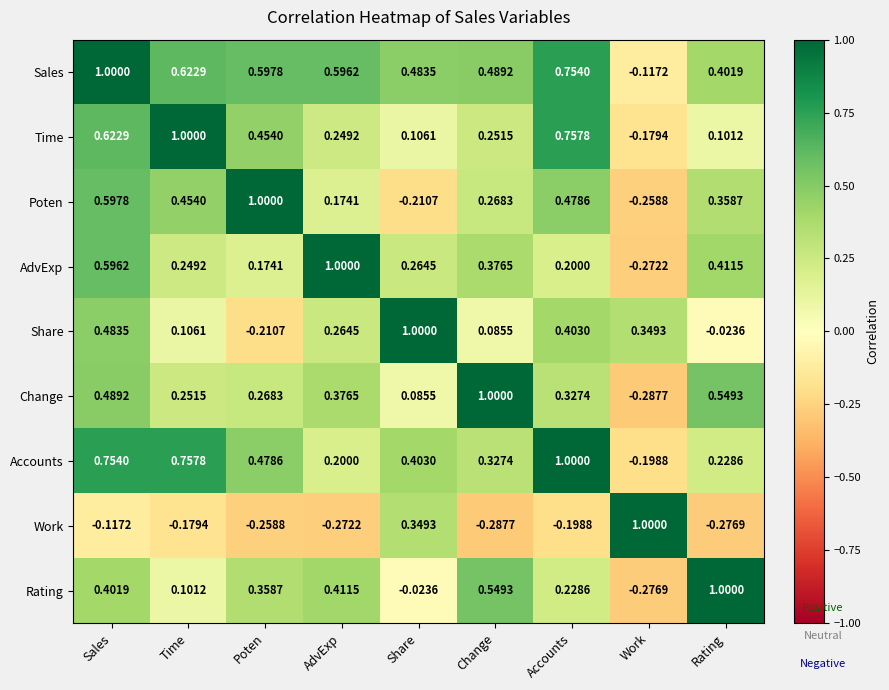

At Share, list the series in order from largest to smallest.

Share, Sales, Accounts, Work, AdvExp, Time, Change, Rating, Poten